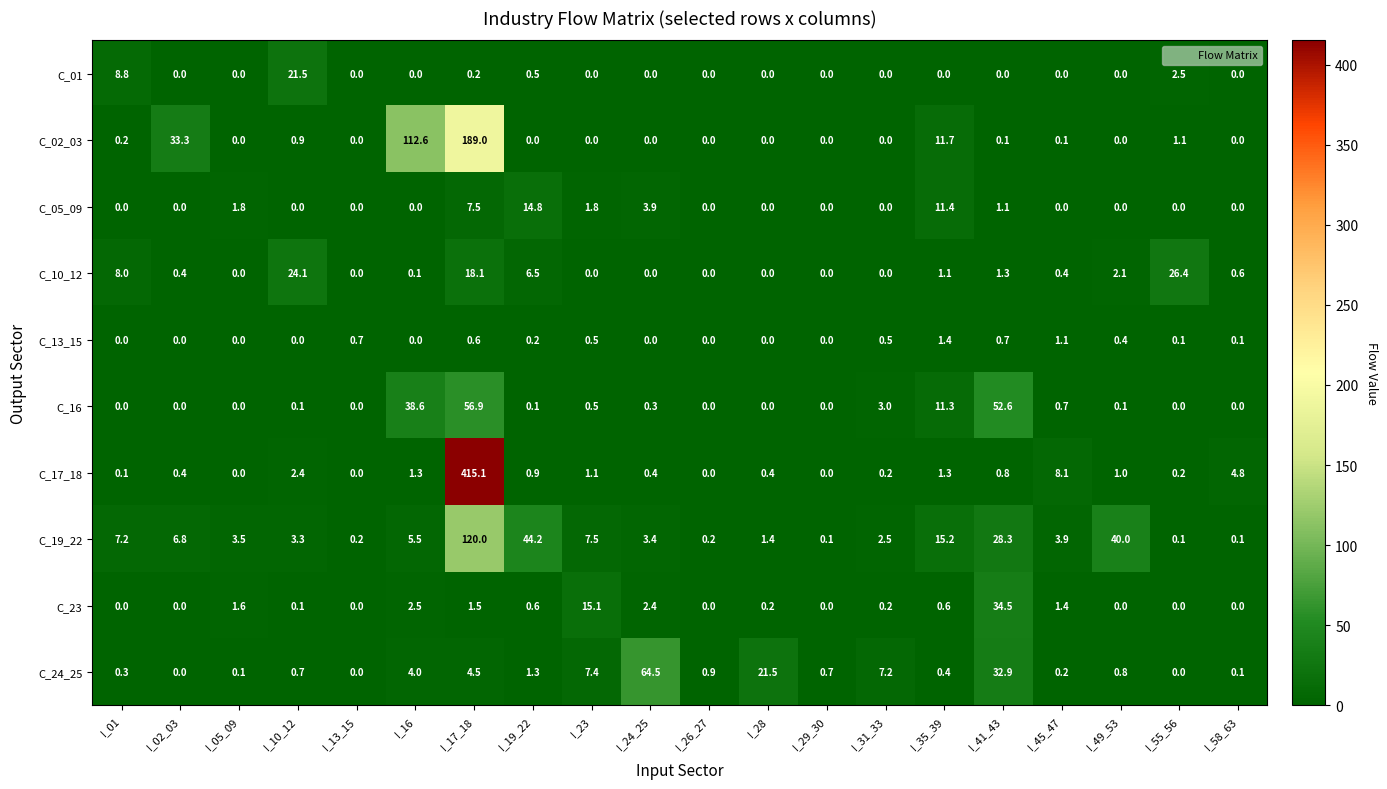

At which category is the sum across all series the highest?

I_17_18